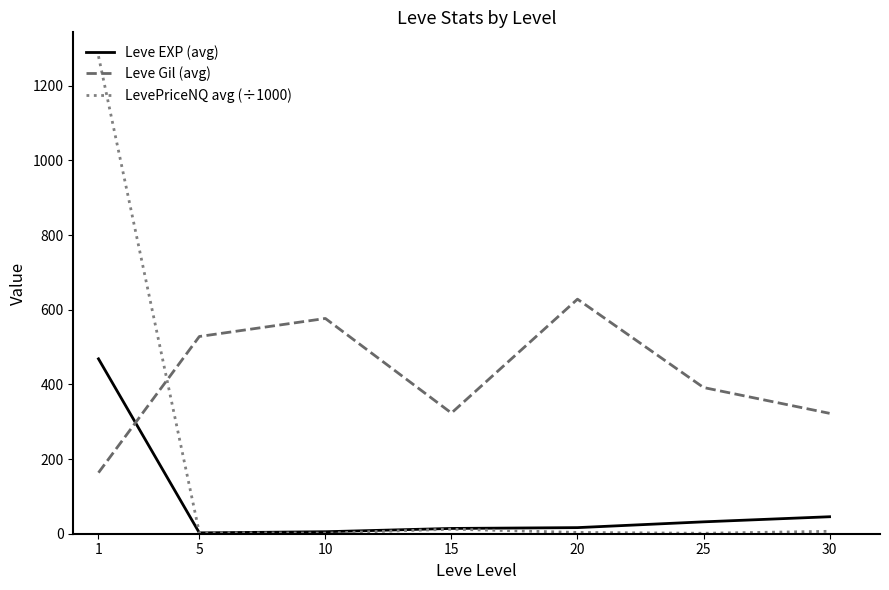

What is the greatest value displayed?

1279.3